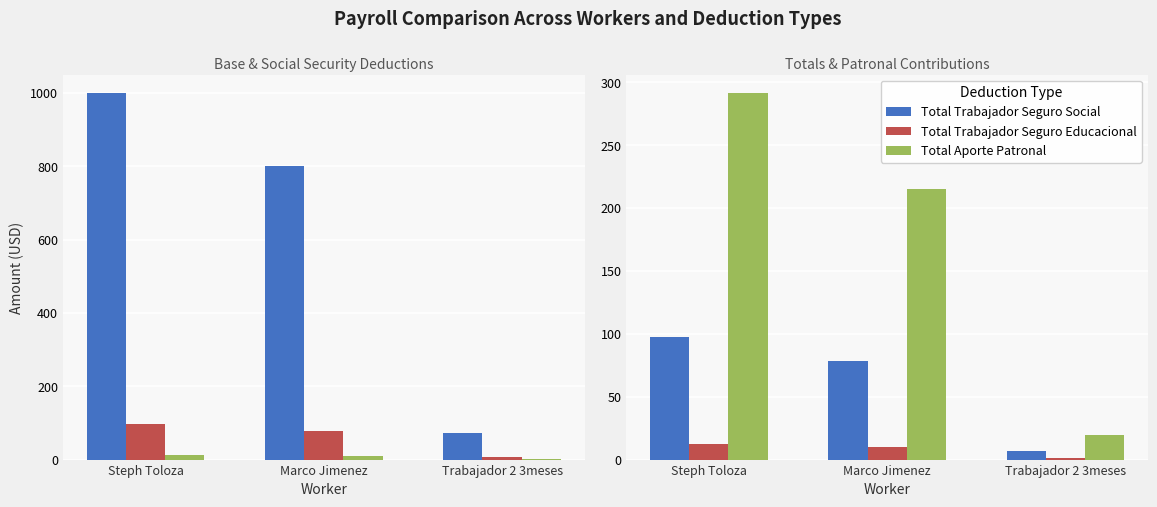

What is the difference between the maximum and minimum values in the Sueldo Seguro Educacional series?

11.6